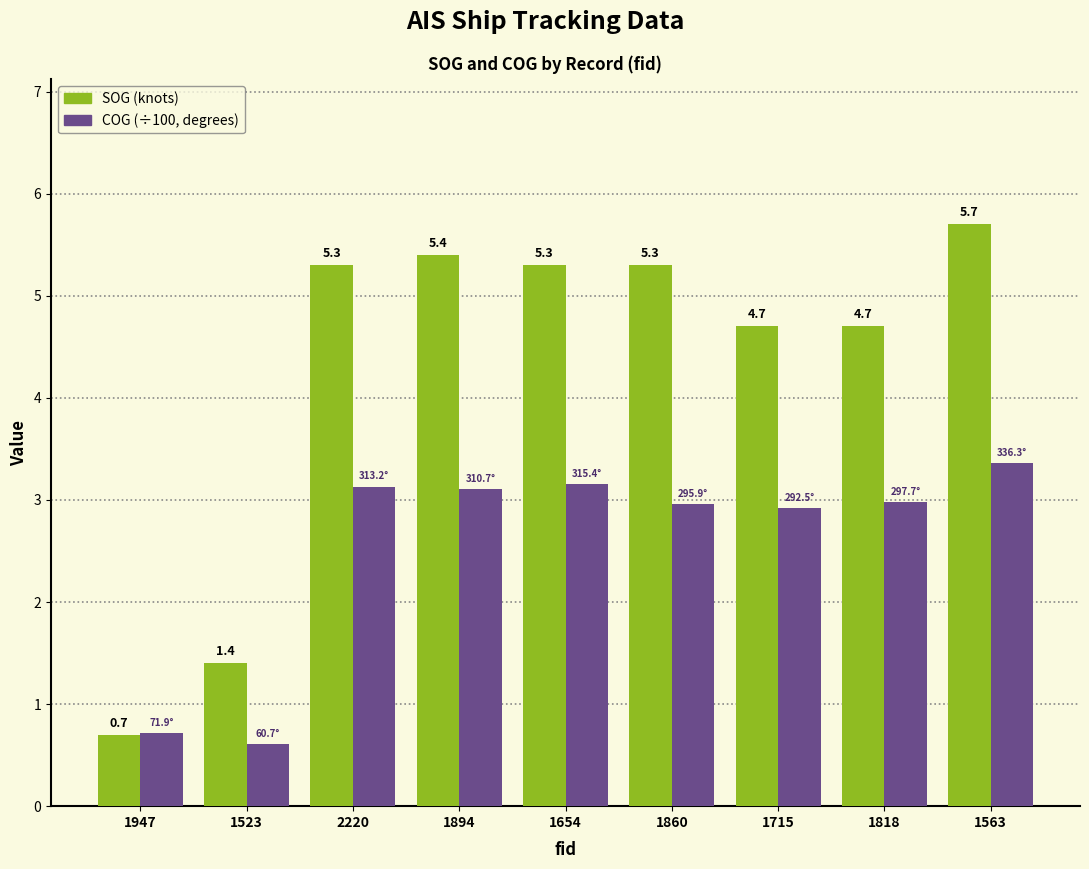

What is the total value across all series at 1860?

8.3